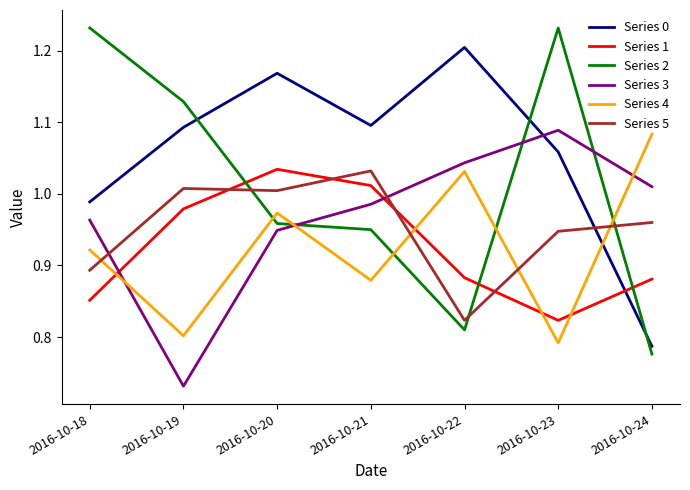

At 2016-10-19, list the series in order from largest to smallest.

Series 2, Series 0, Series 5, Series 1, Series 4, Series 3